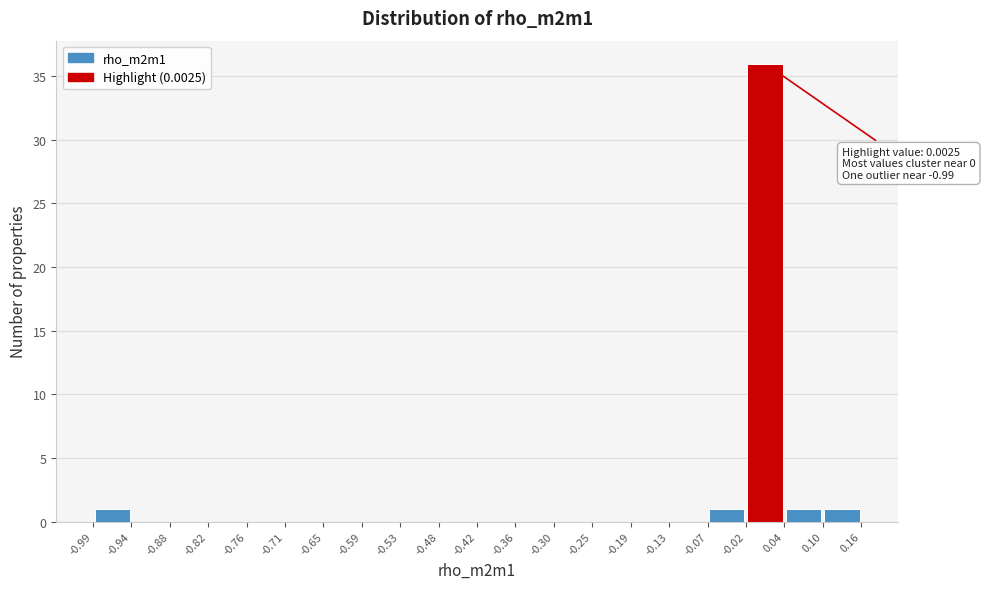

Which range on the x-axis has the tallest bar?

-0.02 to 0.04